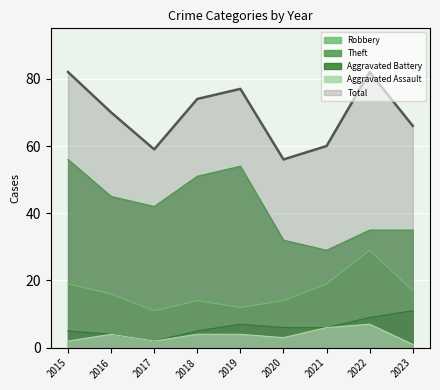

In Aggravated Battery, how many points are higher than both neighbors (excluding endpoints)?

1